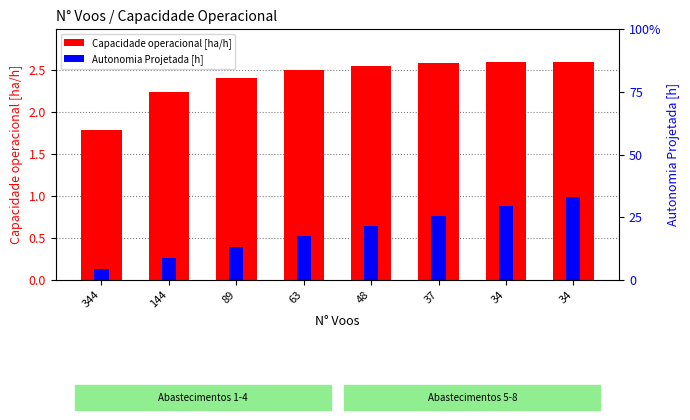

What is the lowest value of the Capacidade operacional [ha/h] series?

1.8